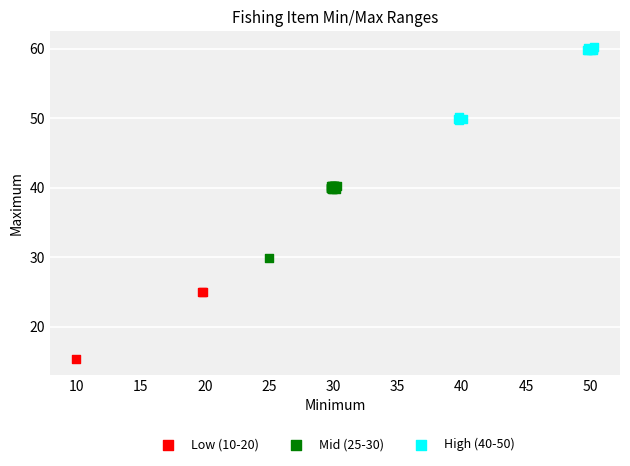

What are all the series names shown in the legend?

Low (10-20), Mid (25-30), High (40-50)